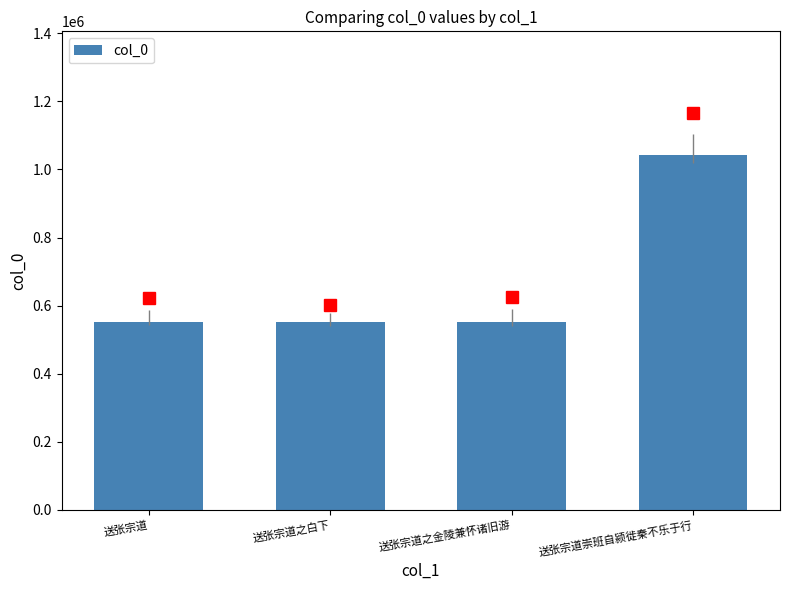

Count the number of data series in this chart.

1